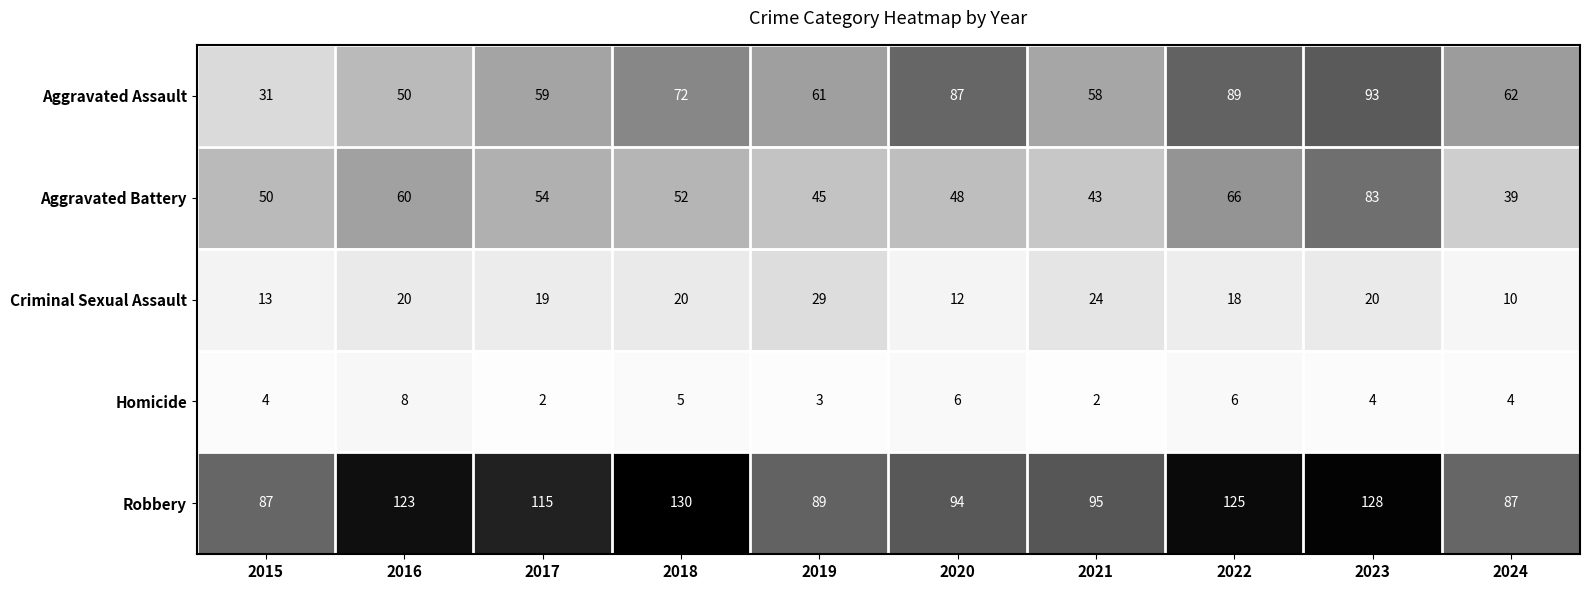

Count the number of data series in this chart.

5